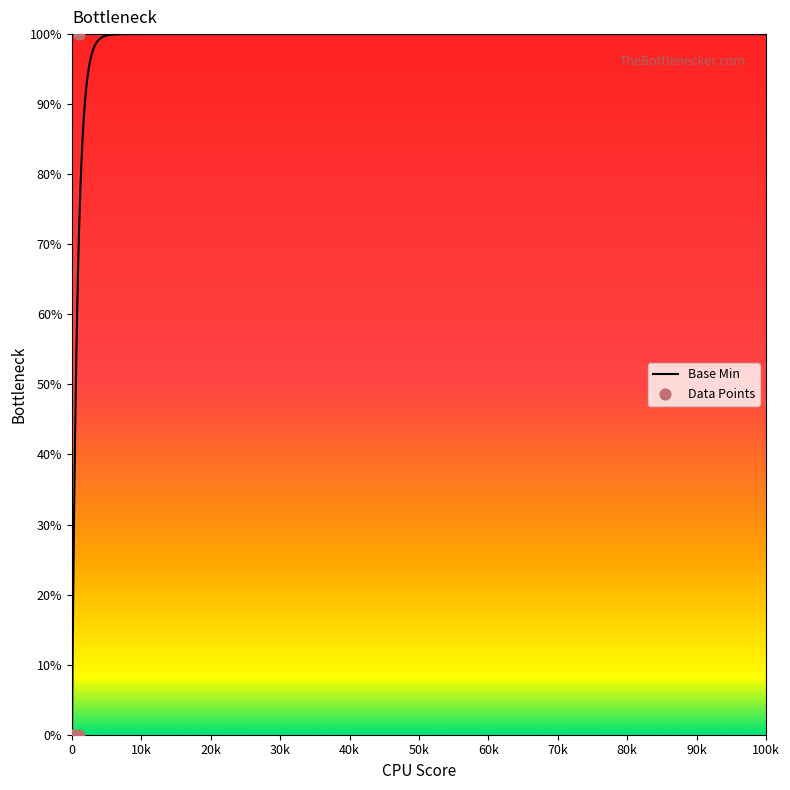

Between 1 and 0, which is larger?

1